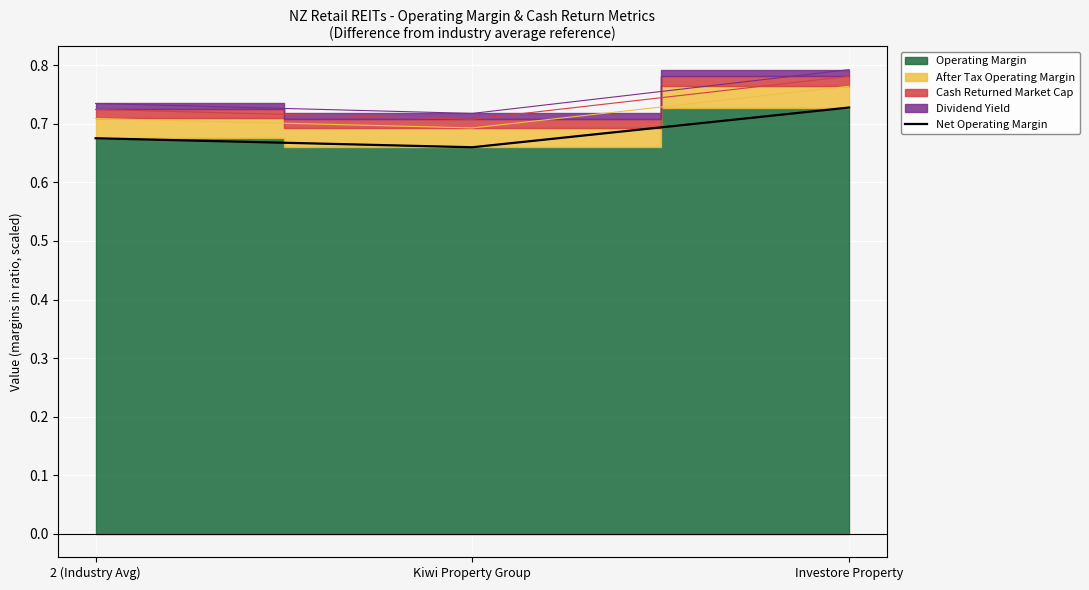

The value at Investore Property is 0.7. True or false?

True